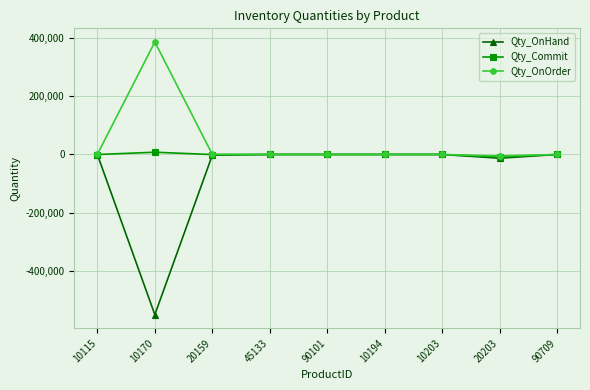

What is the average value of the Qty_OnHand series?

-62770